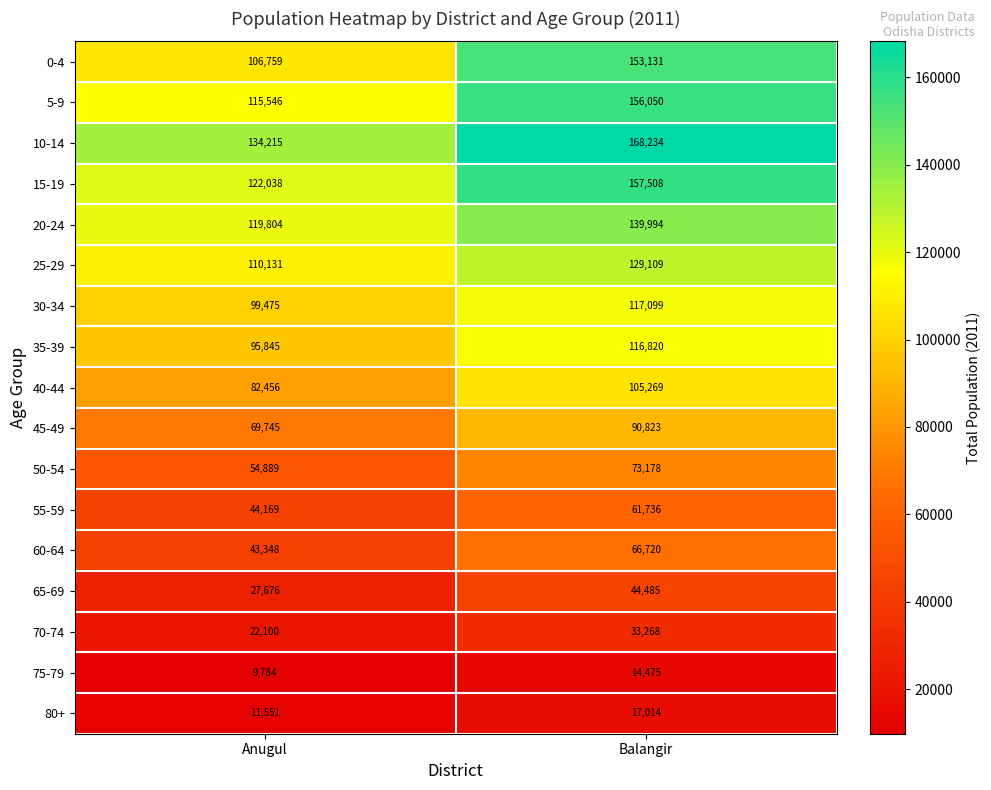

What is the difference between the 30-34 values at Balangir and Anugul?

17624